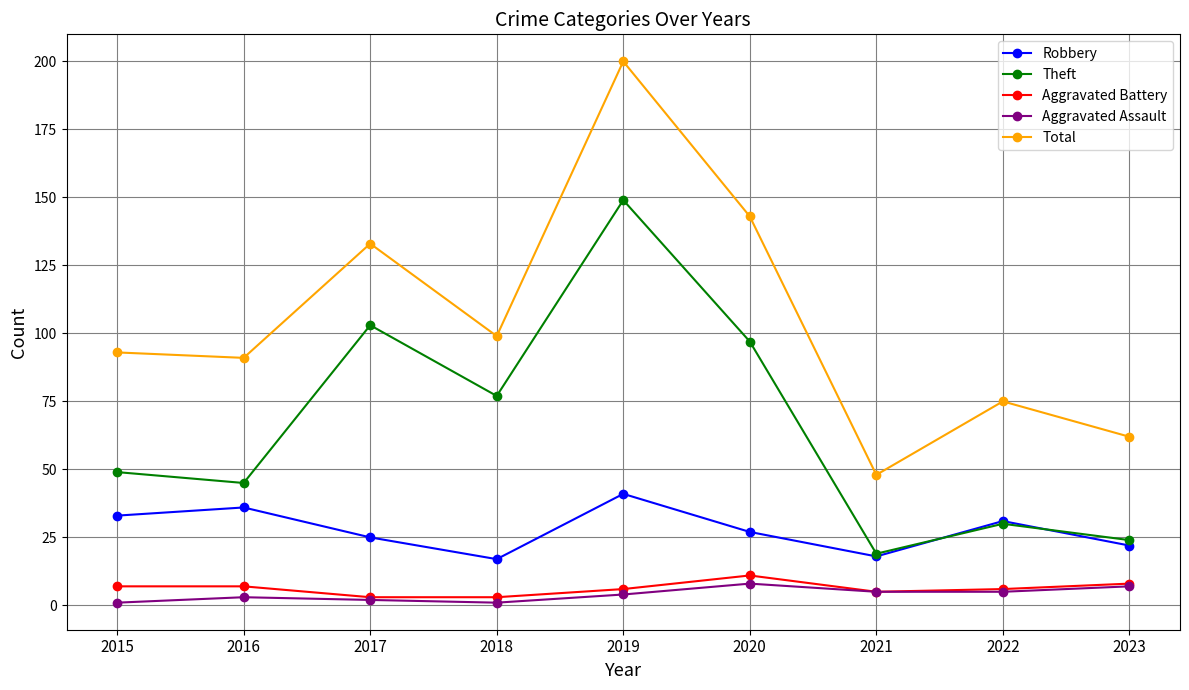

True or false: Robbery and Aggravated Battery intersect in this chart.

False